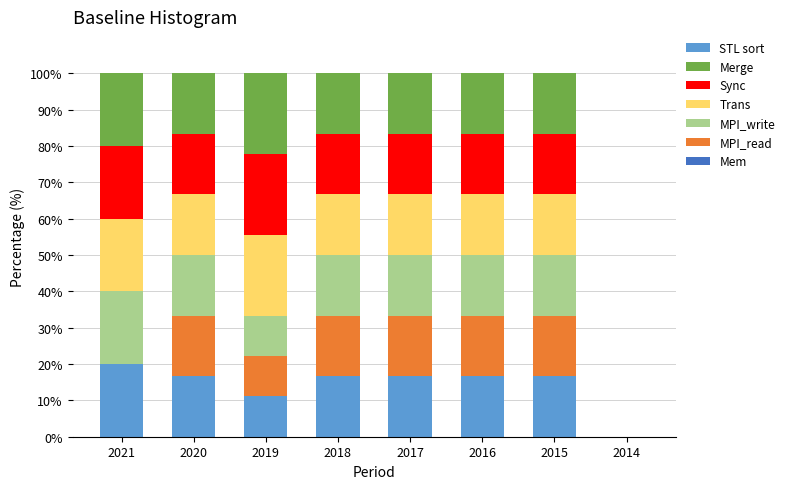

What is the total value across all series at 2021?

100.0